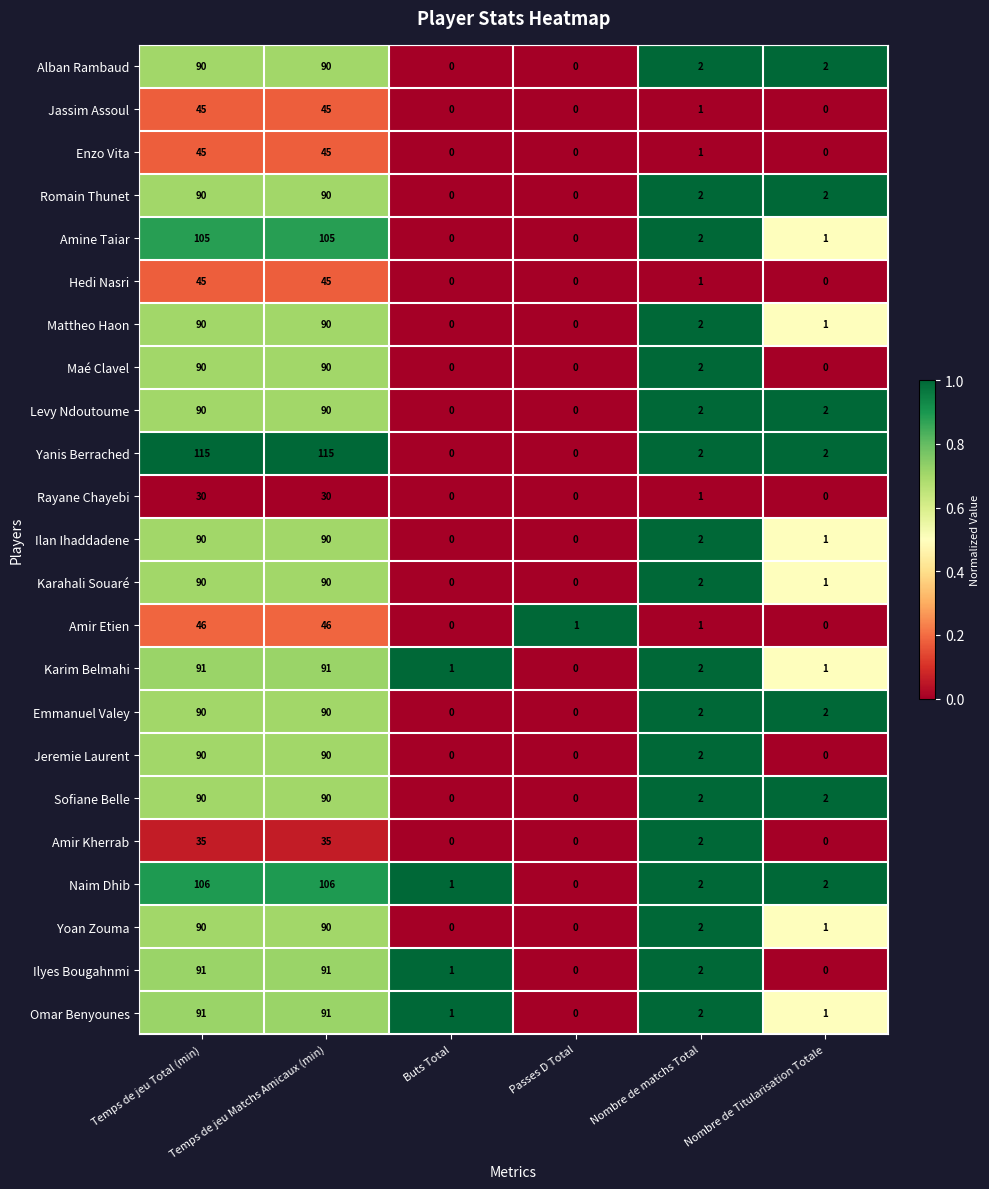

What is the highest value of the Rayane Chayebi series?

30